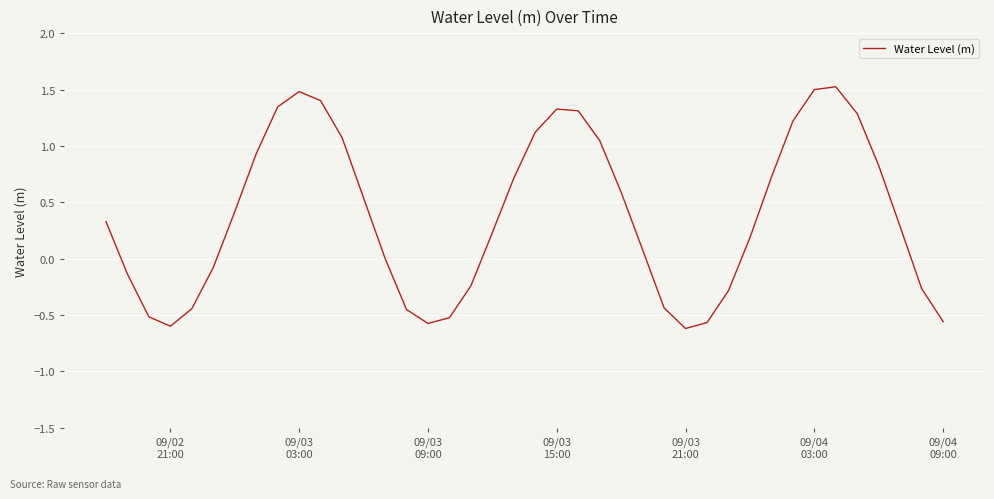

What is the difference between the maximum and minimum values?

2.1